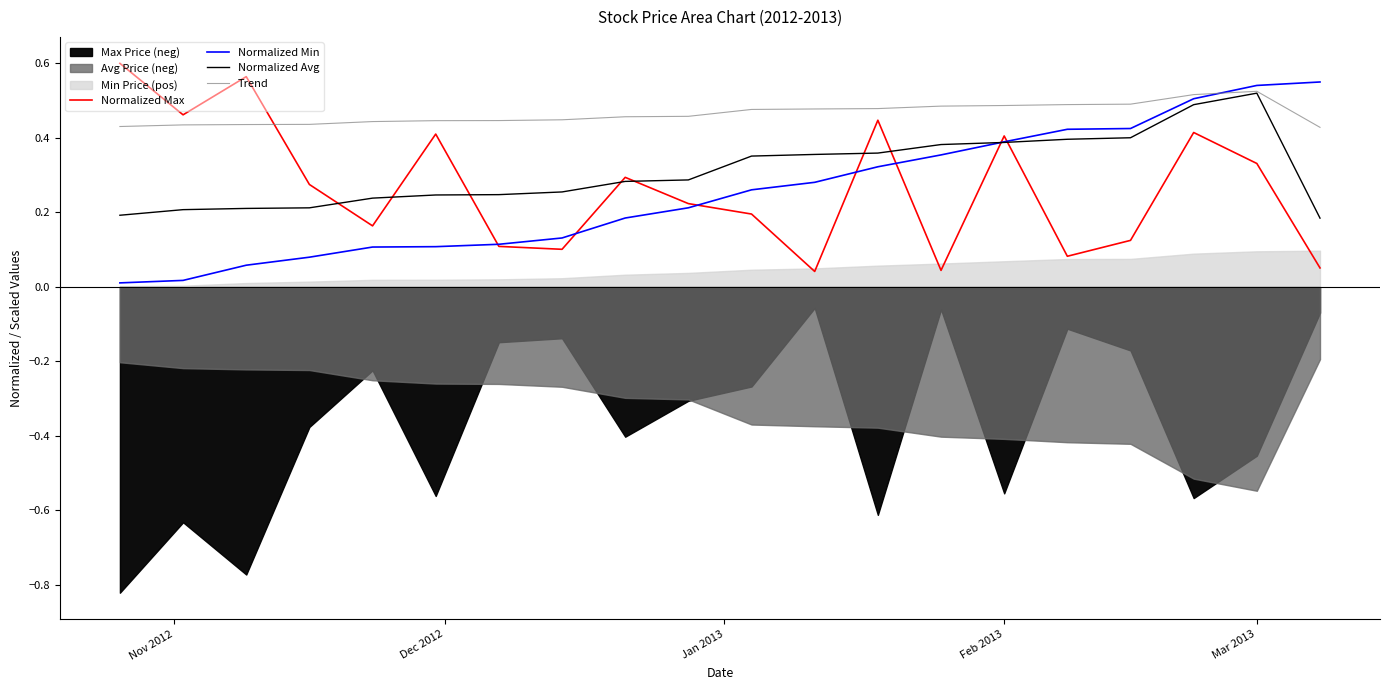

After their last crossing, which series has the higher values: Trend or Normalized Max?

Trend